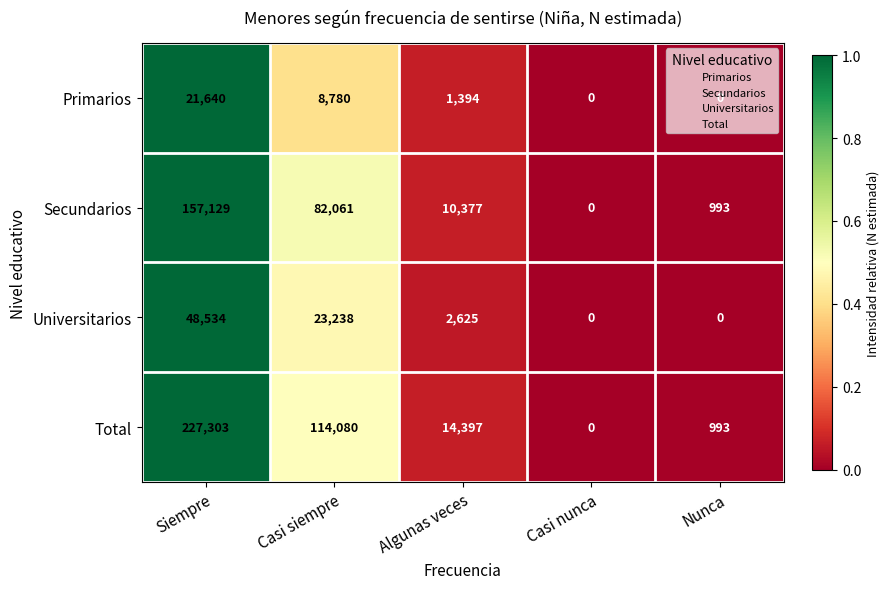

The value of Primarios at Casi nunca is 0. True or false?

True